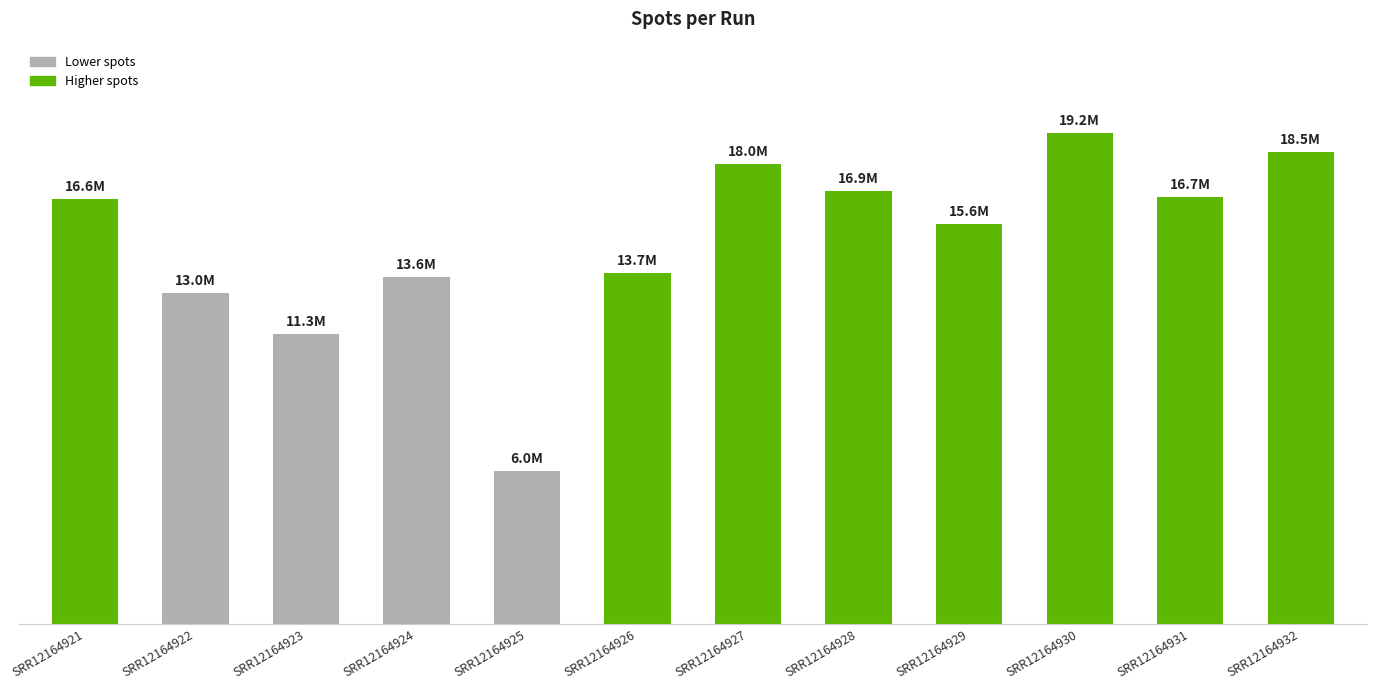

Reading right to left, what are all the values shown in this chart?

SRR12164932=18470726	SRR12164931=16694775	SRR12164930=19204213	SRR12164929=15647269	SRR12164928=16942016	SRR12164927=17978112	SRR12164926=13747244	SRR12164925=5994689	SRR12164924=13572040	SRR12164923=11338713	SRR12164922=12957040	SRR12164921=16638387